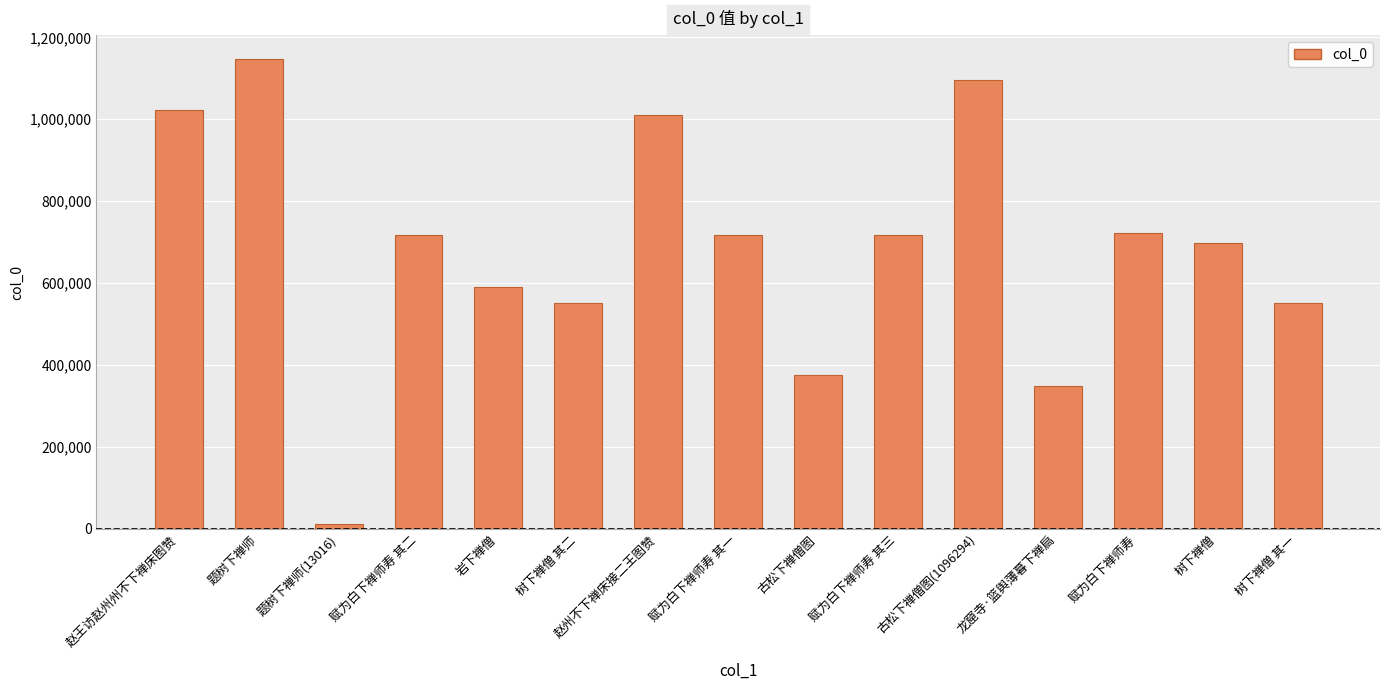

What is the label of the 12th bar from the left?

龙窟寺·篮舆薄暮下禅扃